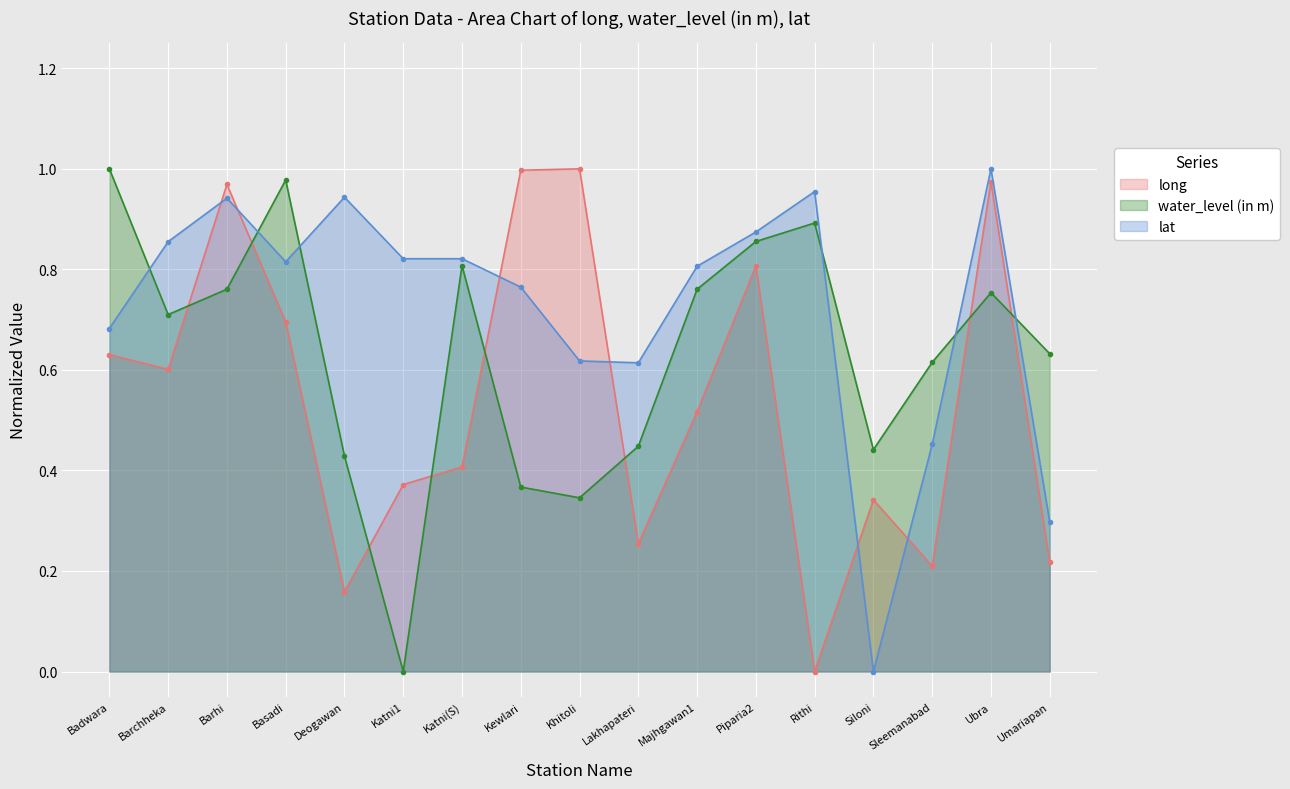

What is the label of the 14th point from the right?

Basadi